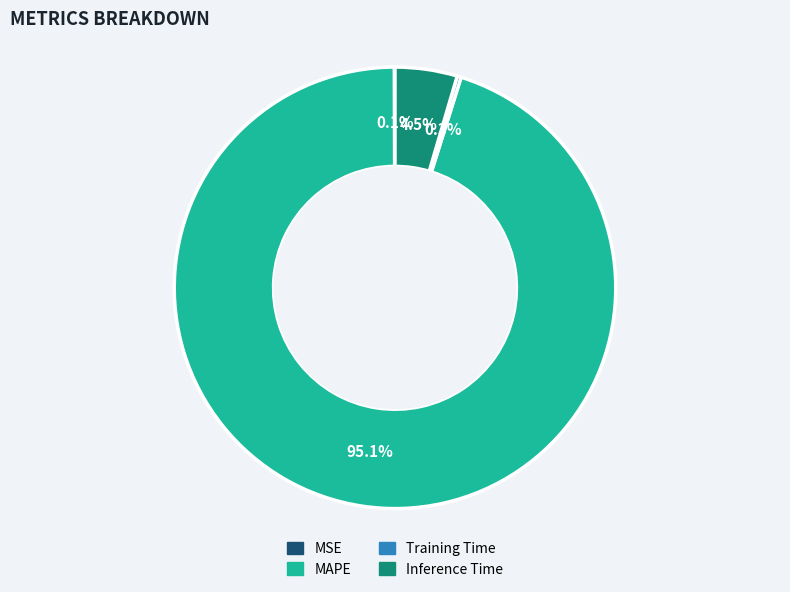

What portion of the pie excludes Inference Time?

95.5%